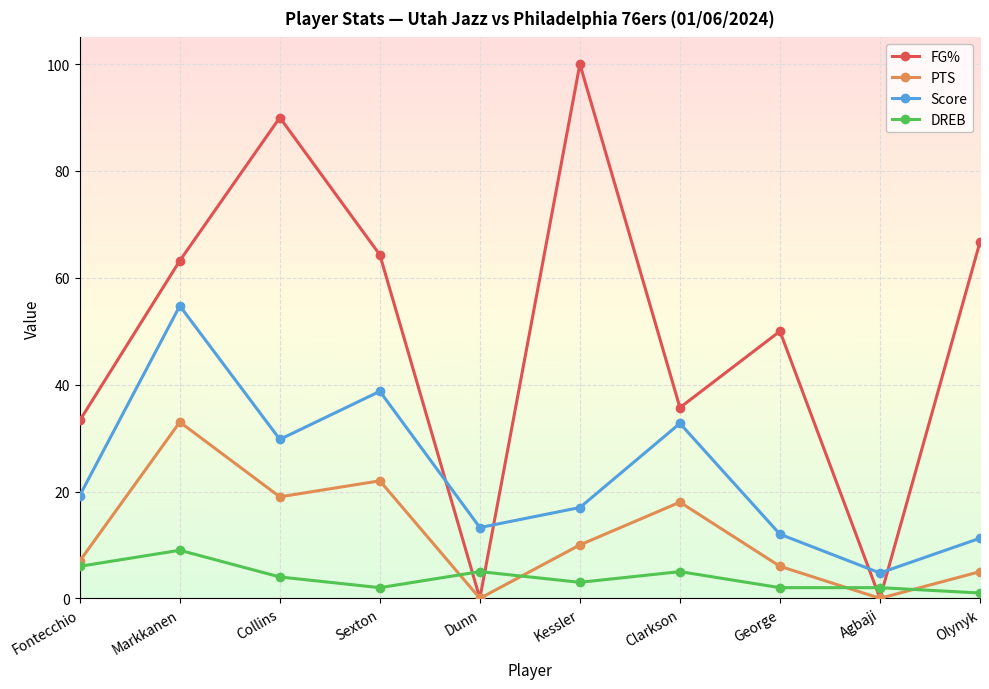

Rank the series by their maximum value, from highest to lowest.

FG%, Score, PTS, DREB